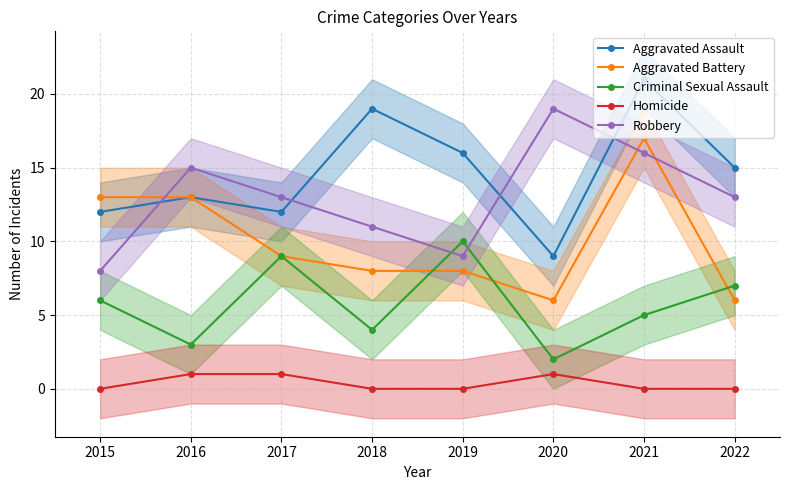

What is the sum of the Aggravated Battery values at 2021 and 2016?

30